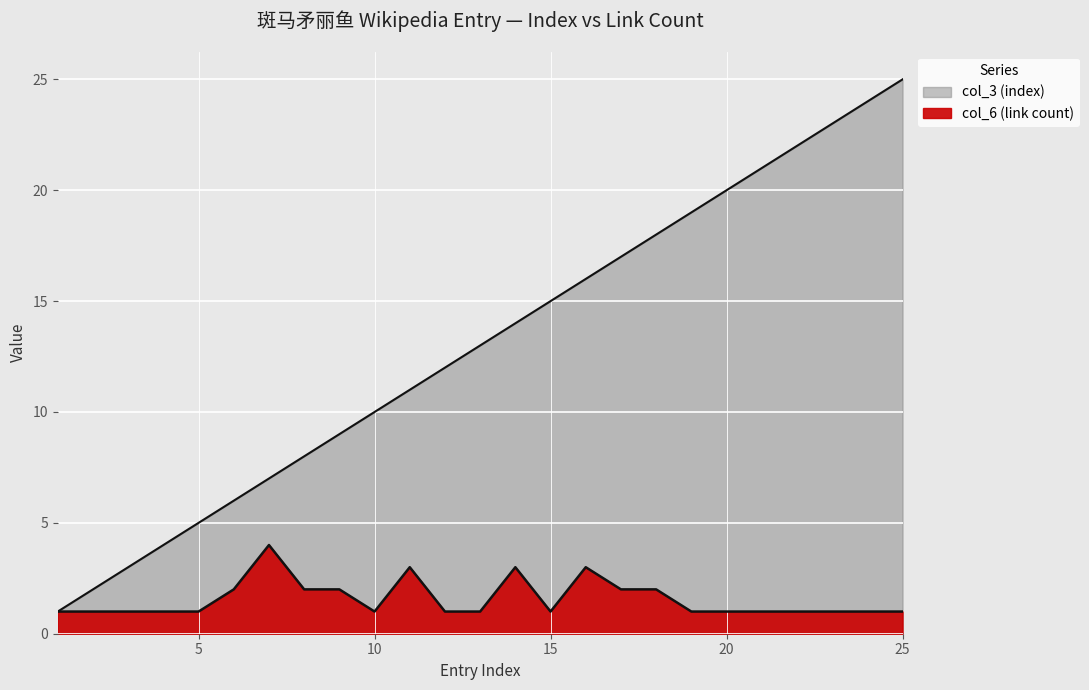

What is the sum of all col_6 (link count) values?

39